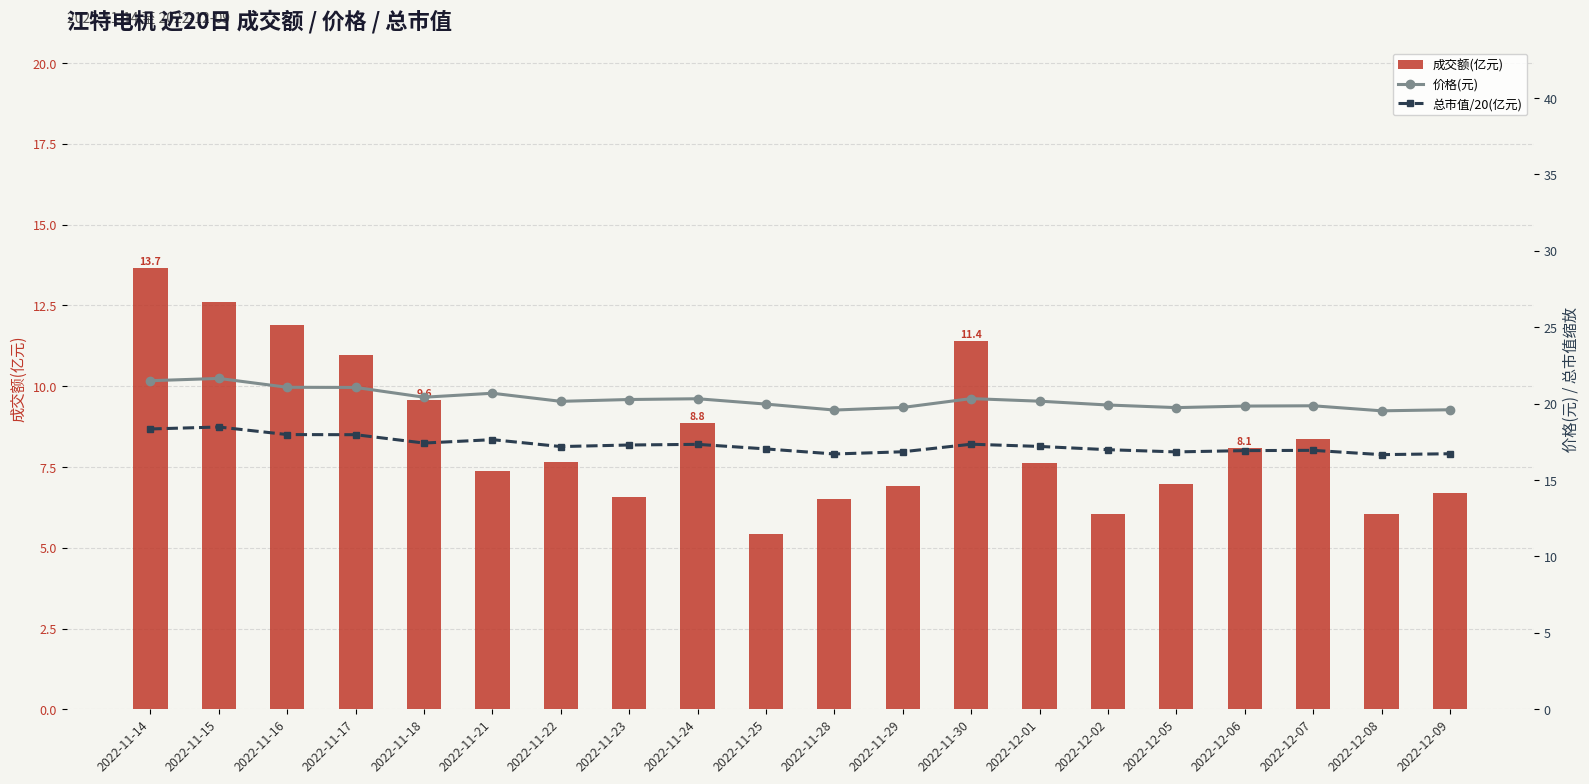

What is the difference between the 价格(元) values at 2022-11-14 and 2022-11-18?

1.1